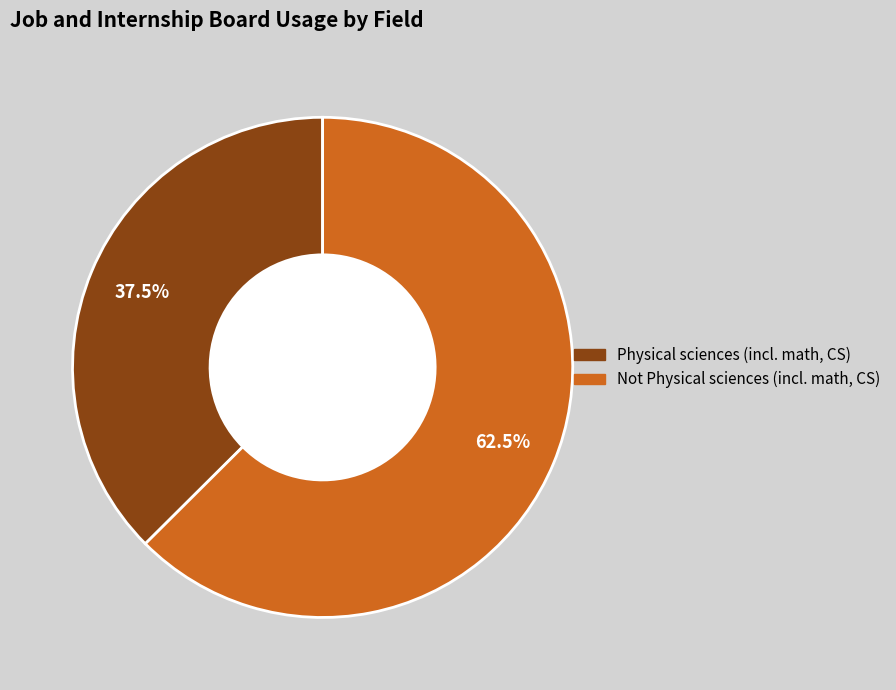

Does Physical sciences (incl. math, CS) account for over 50% of the chart?

No